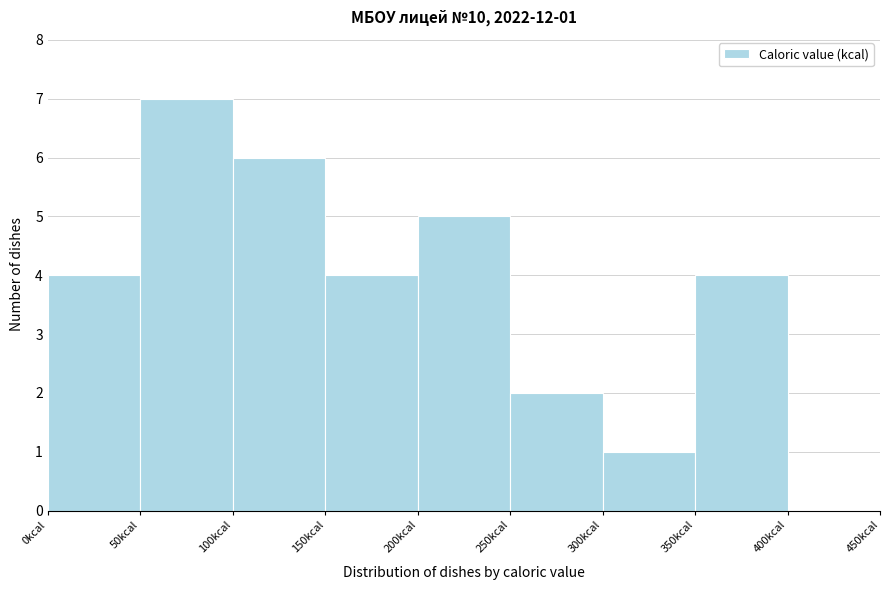

Over which range of the x-axis is the bar tallest?

50 to 100